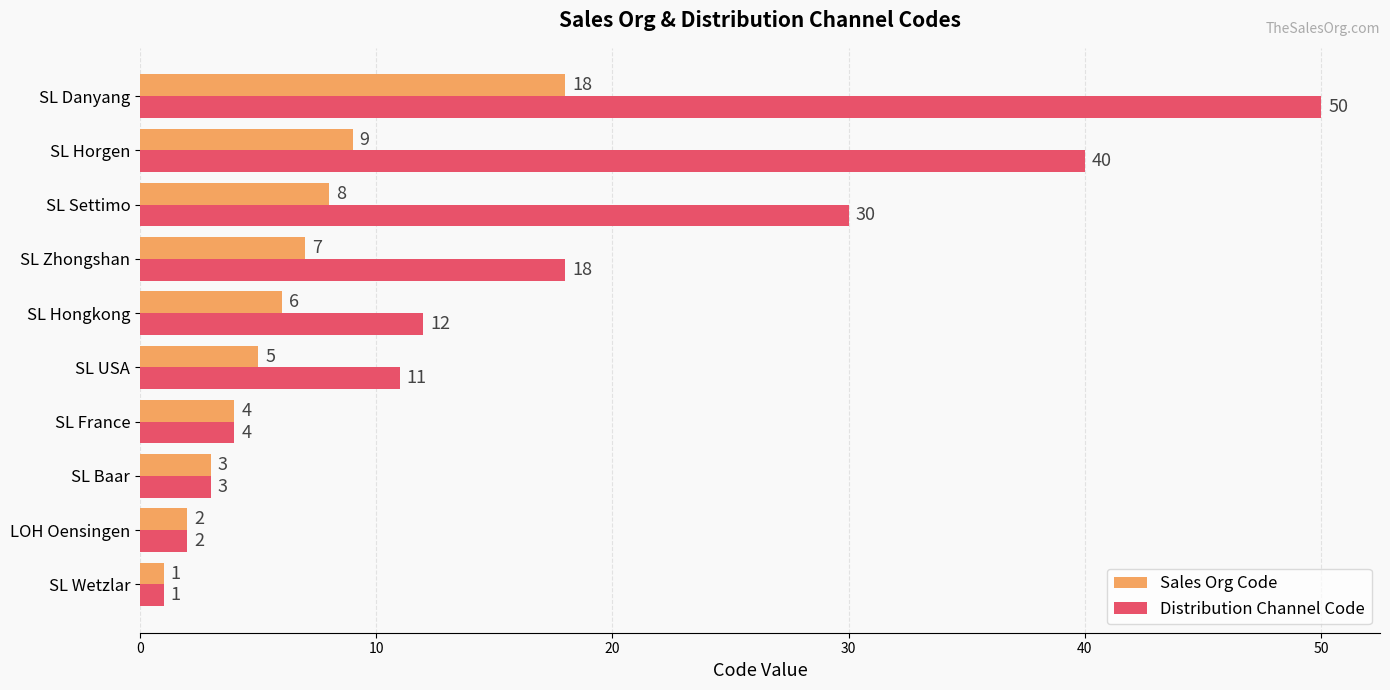

List the labels in order of Sales Org Code value, largest first.

SL Danyang, SL Horgen, SL Settimo, SL Zhongshan, SL Hongkong, SL USA, SL France, SL Baar, LOH Oensingen, SL Wetzlar